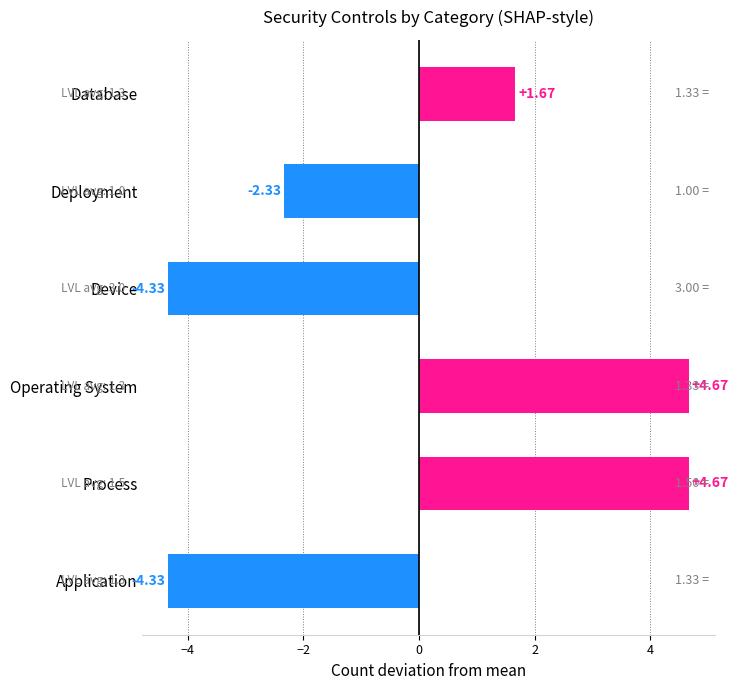

Where is the data nearest to the value 0?

Database